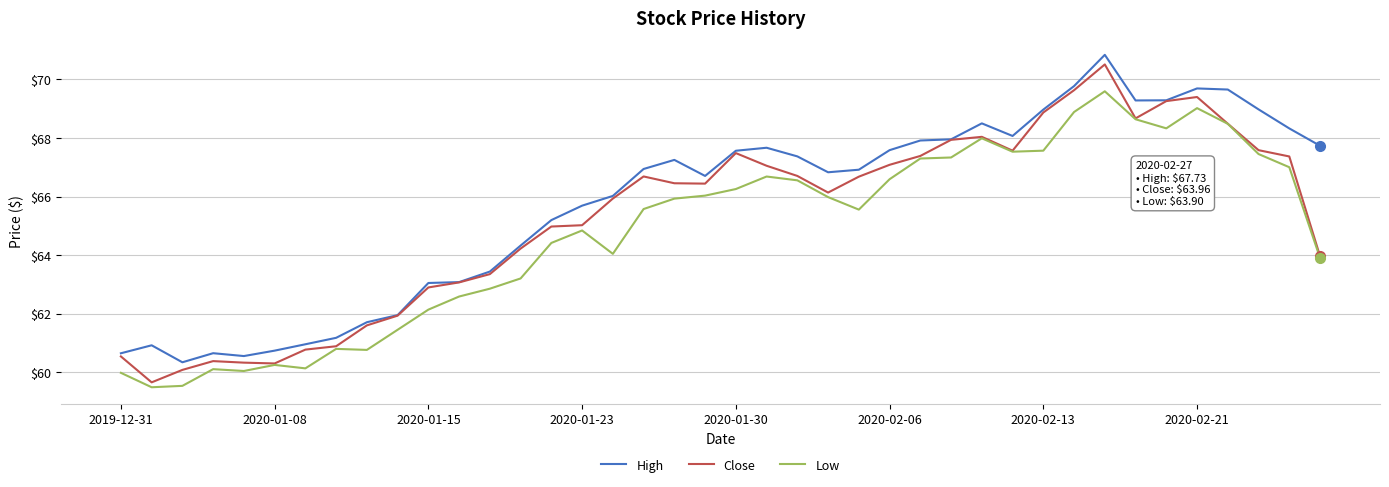

True or false: High and Low intersect in this chart.

False